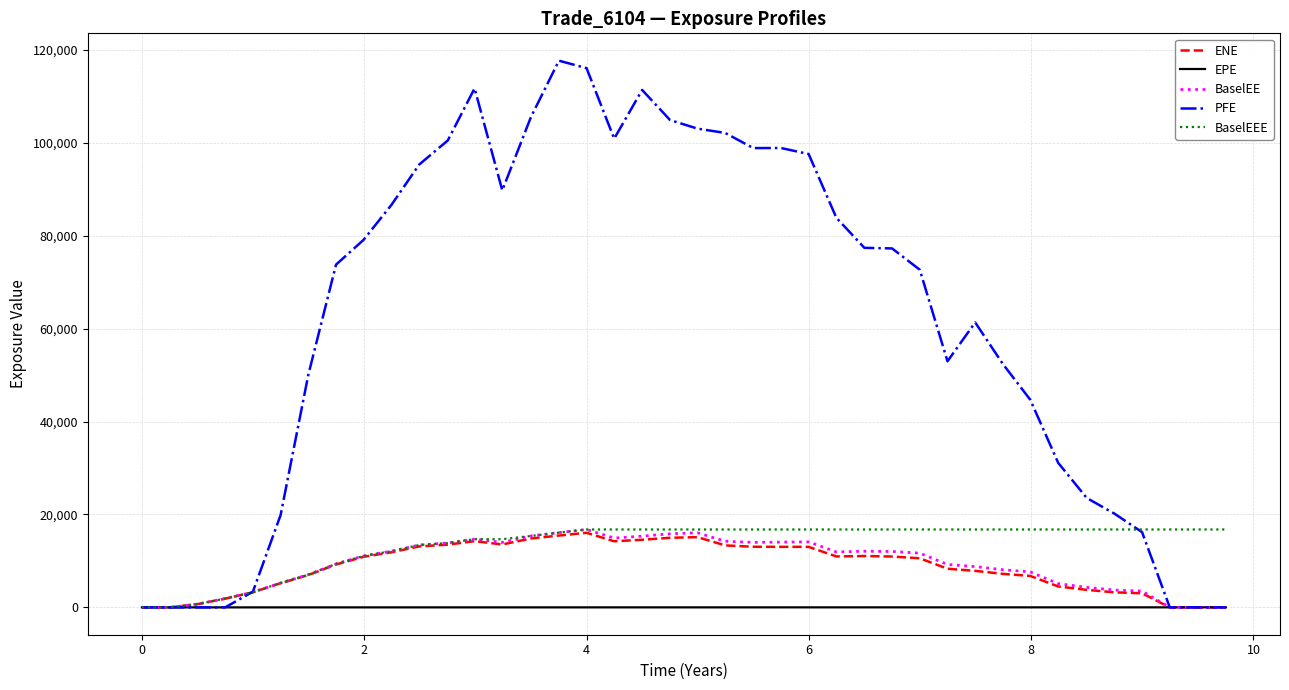

What is the highest value of the ENE series?

16052.1